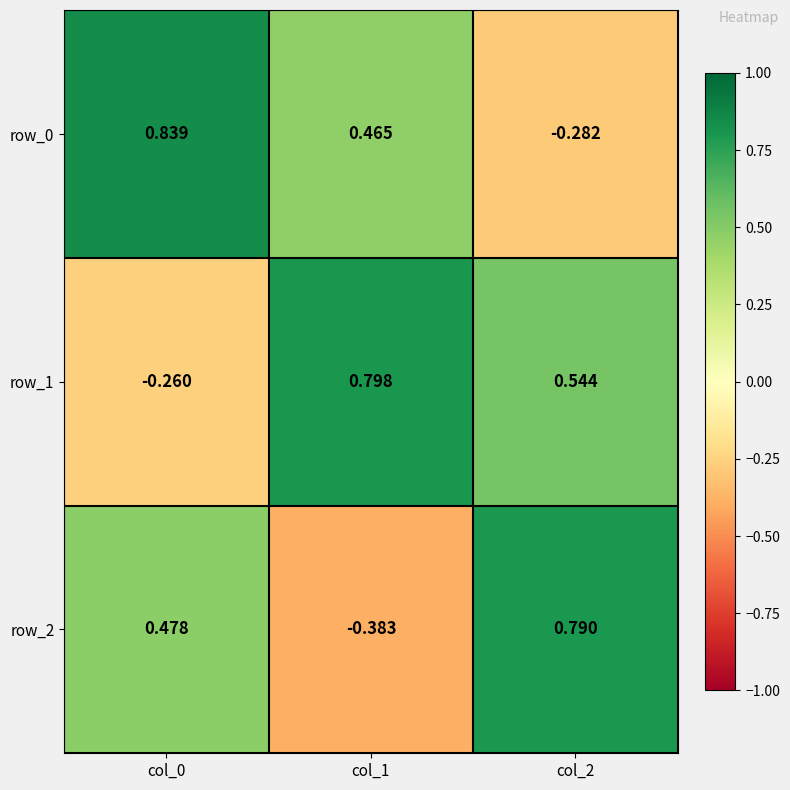

List the labels in order of row_1 value, smallest first.

col_0, col_2, col_1